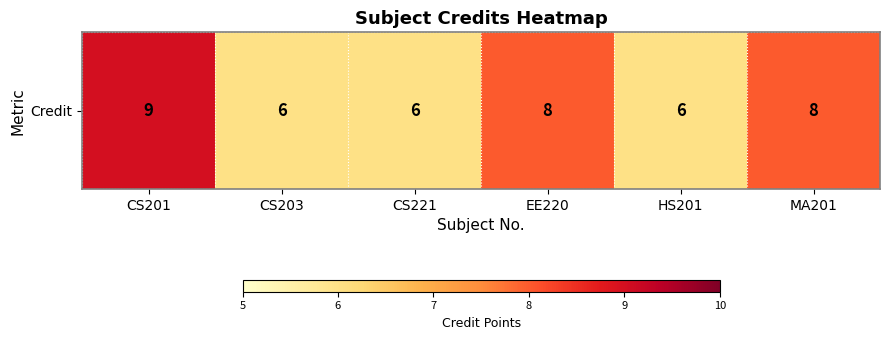

What is the ratio of the value at CS201 to the value at HS201?

1.5